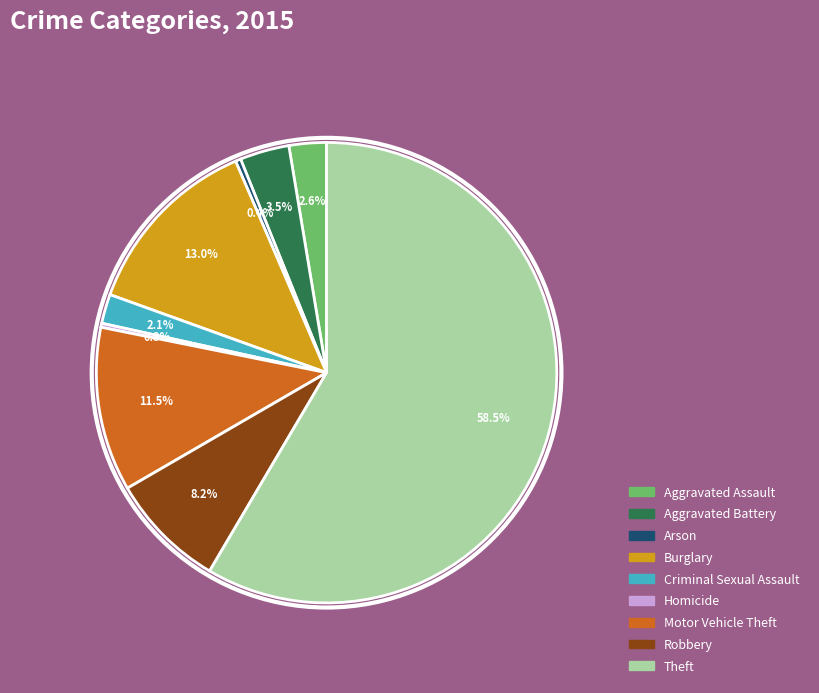

What is the largest slice in the pie chart?

Theft